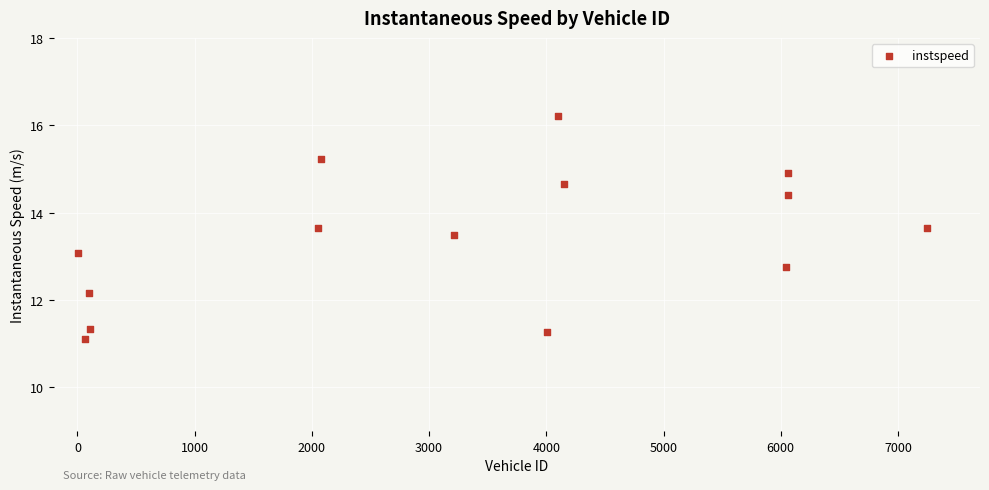

What is the range of Y values (max minus min)?

5.1